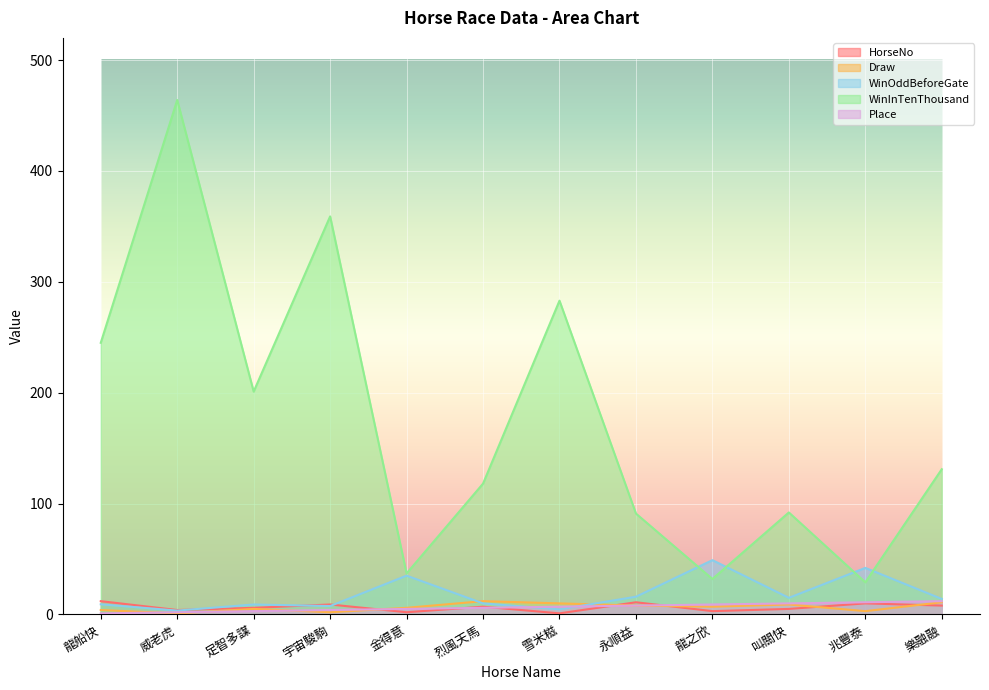

What is the sum of the HorseNo values at 永順益 and 雪米糍?

12.0